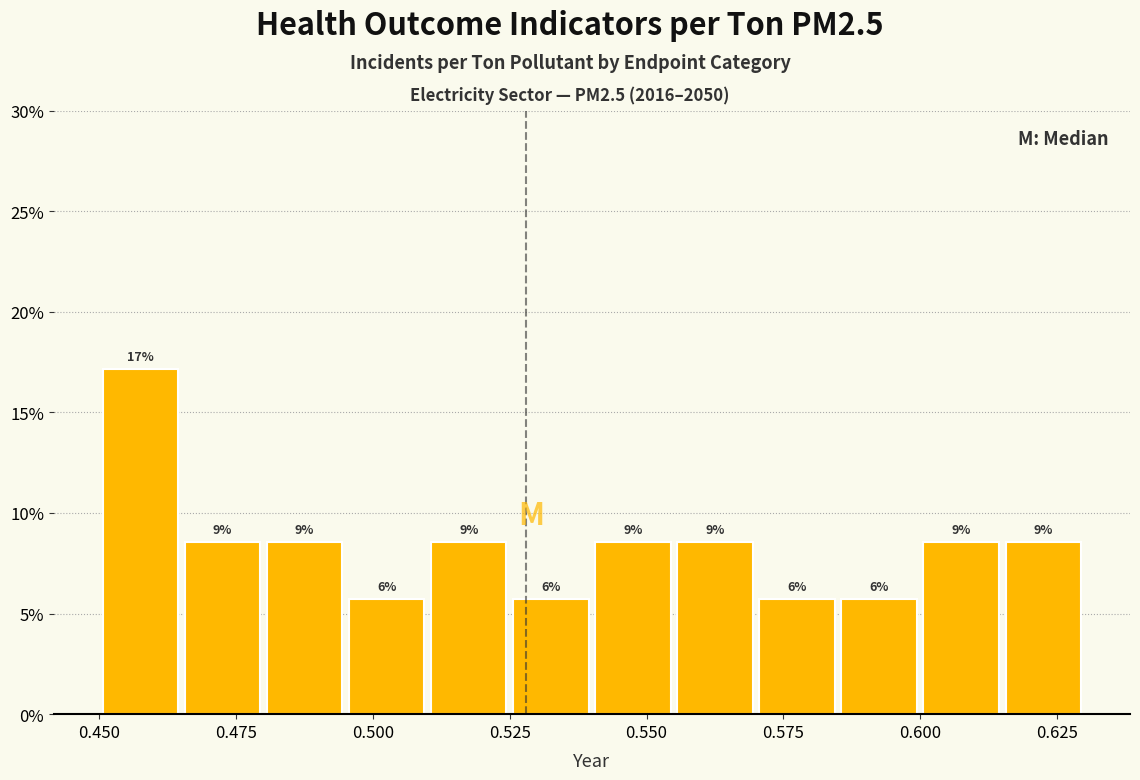

Around what value on the x-axis is the tallest bar? Give the approximate position of its centre, as read against the axis.

0.460